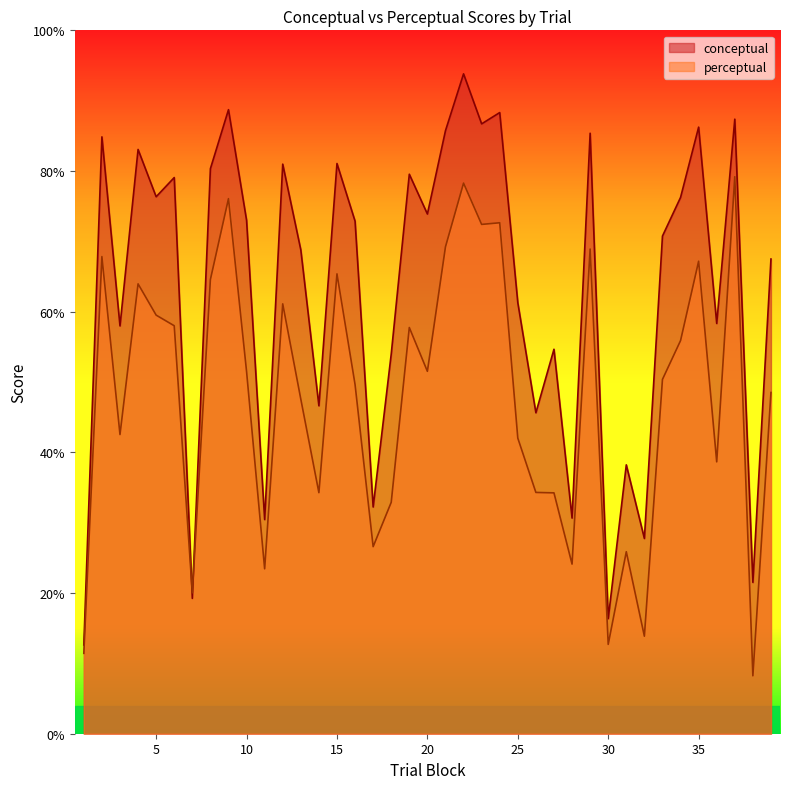

How many lines are shown in the chart?

2